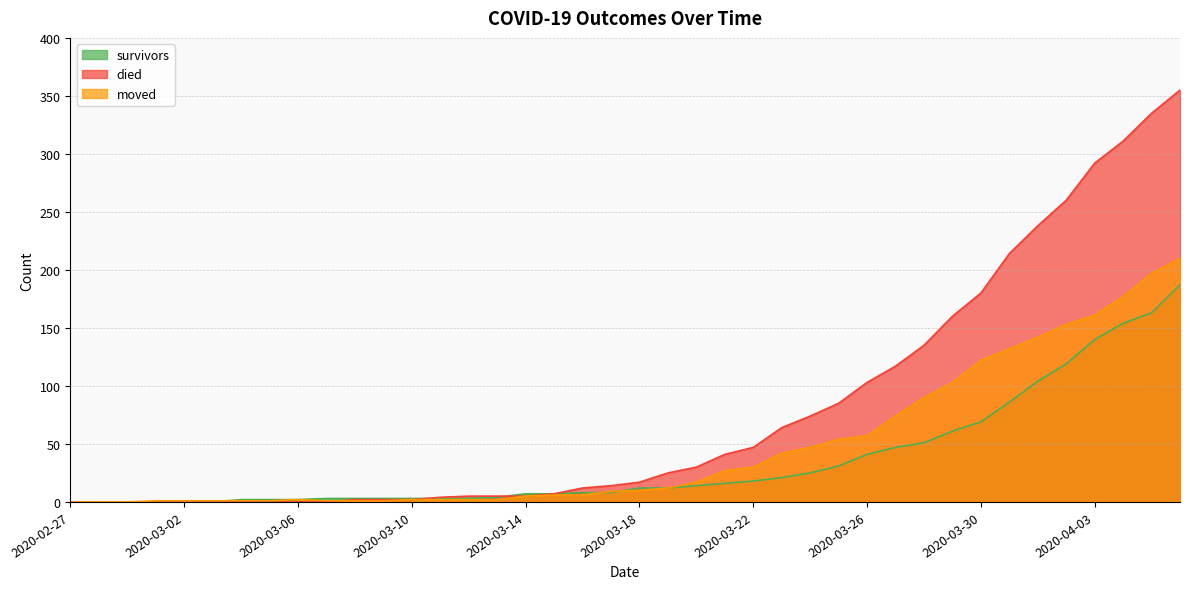

What is the label of the 2nd point from the right?

2020-04-05